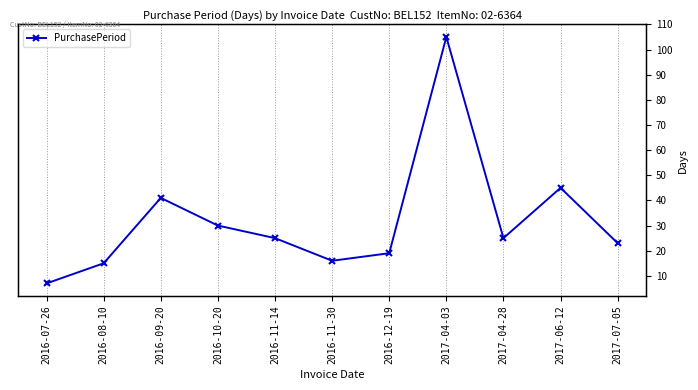

Reading left to right, extract all data points from this chart.

2016-07-26=7	2016-08-10=15	2016-09-20=41	2016-10-20=30	2016-11-14=25	2016-11-30=16	2016-12-19=19	2017-04-03=105	2017-04-28=25	2017-06-12=45	2017-07-05=23